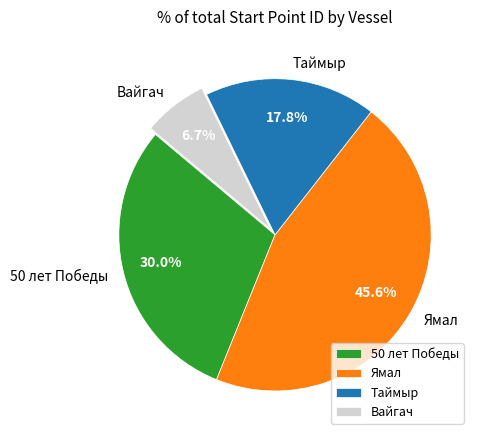

What is the ratio of the value at Вайгач to the value at Ямал?

0.1